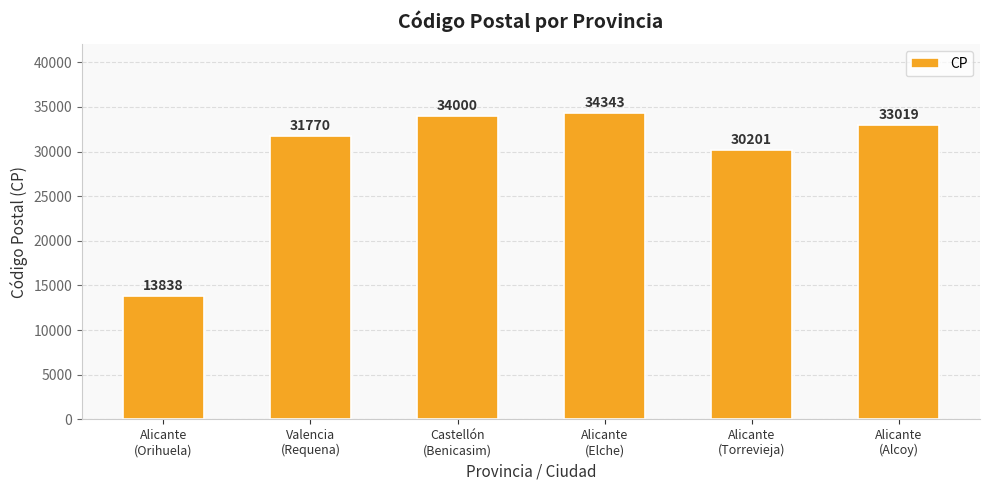

What is the label of the 2nd bar from the right?

Alicante
(Torrevieja)